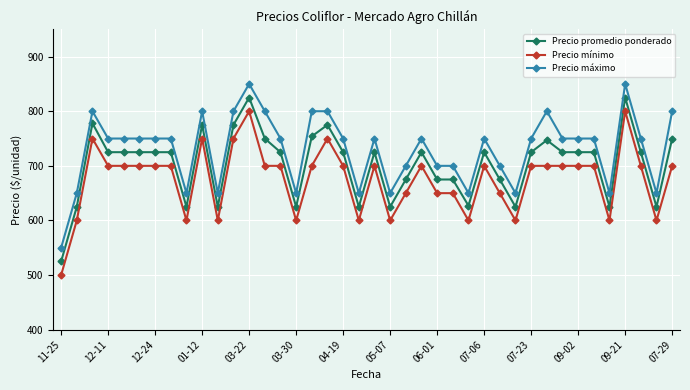

List the series in order of their overall mean, highest first.

Precio máximo, Precio promedio ponderado, Precio mínimo